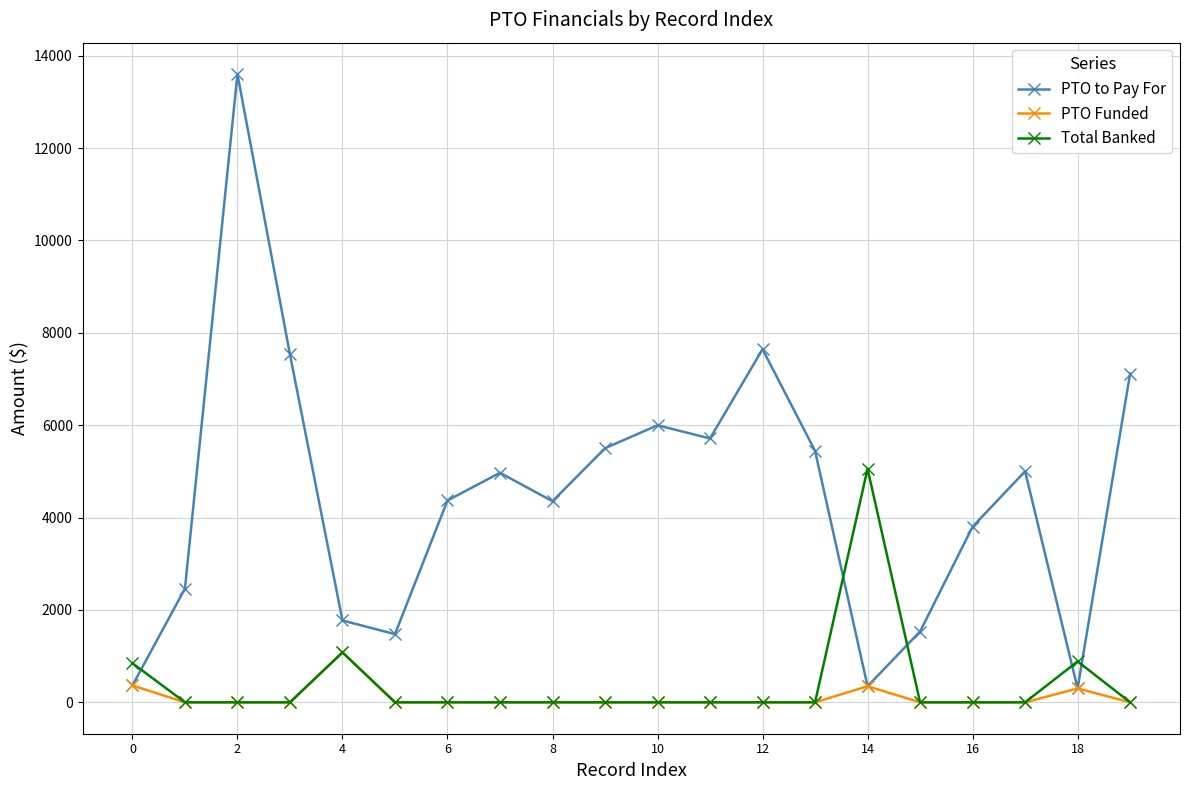

Which series has the largest range (max minus min)?

PTO to Pay For